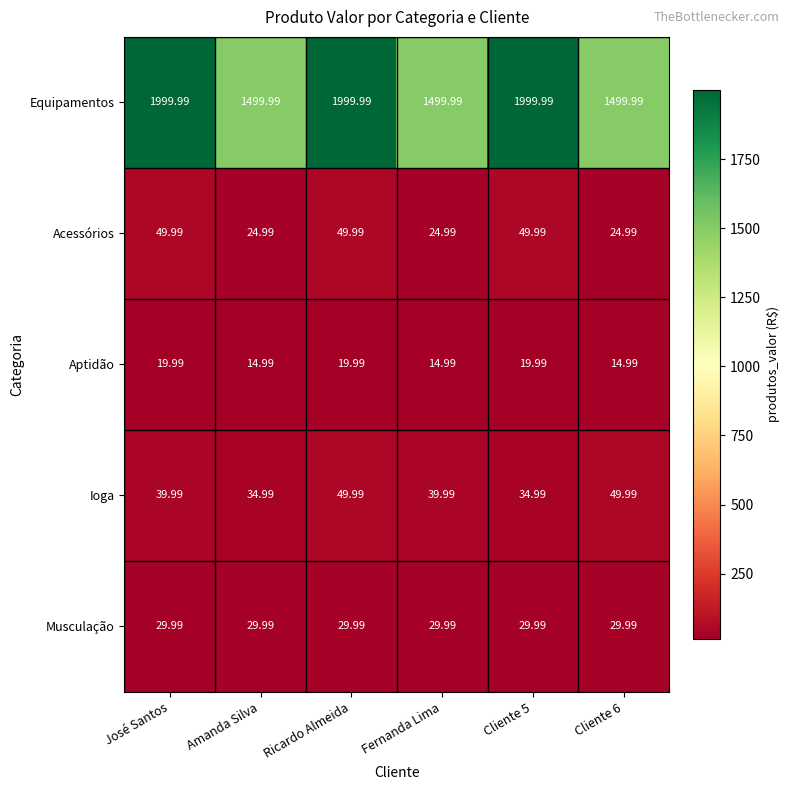

At Amanda Silva, list the series in order from smallest to largest.

Aptidão, Acessórios, Musculação, Ioga, Equipamentos